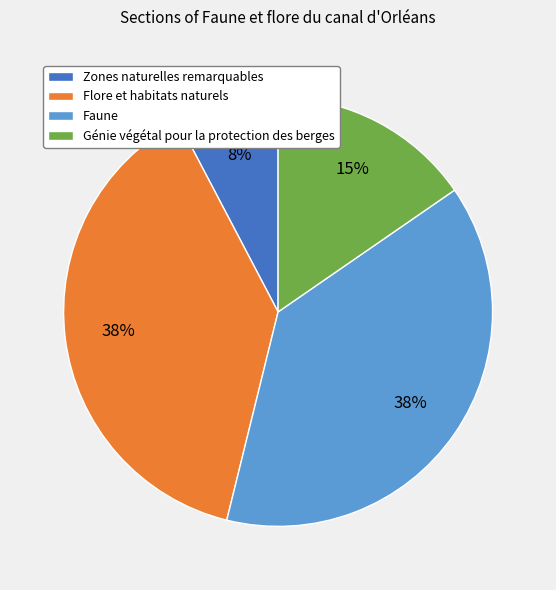

Which has a higher value, Zones naturelles remarquables or Génie végétal pour la protection des berges?

Génie végétal pour la protection des berges